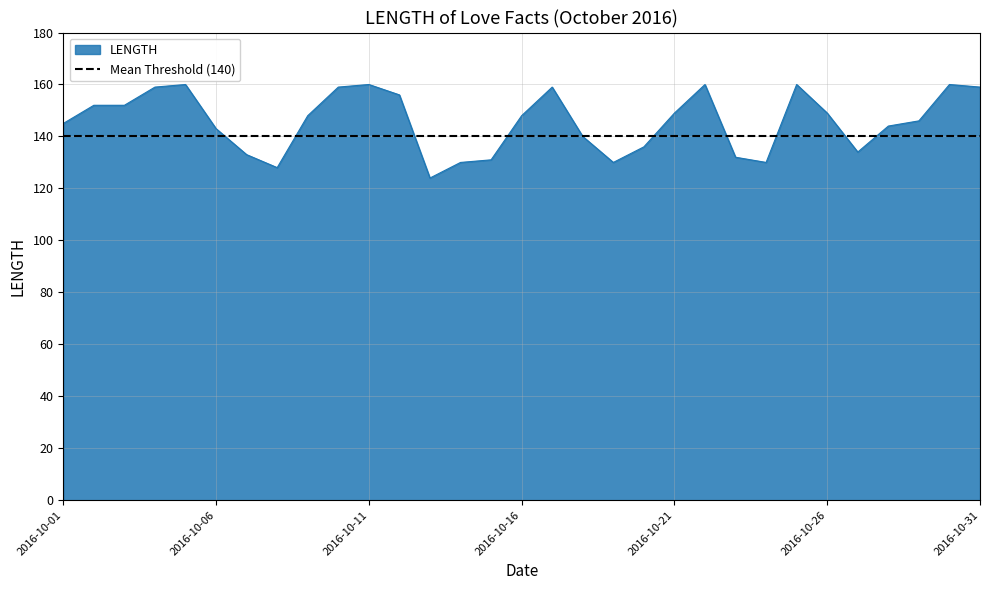

At which label is the value closest to 142?

2016-10-06